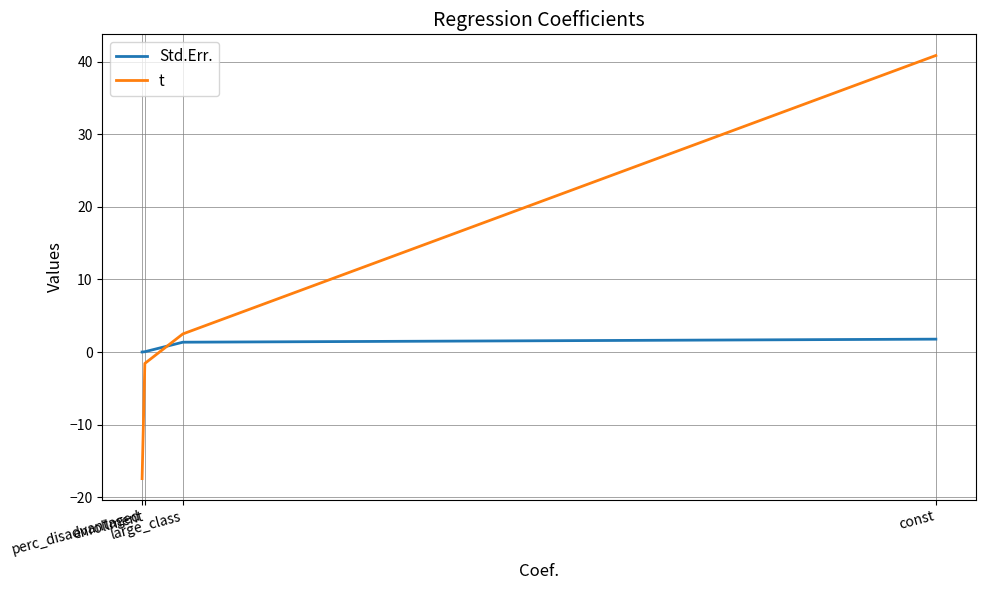

Does the chart have visible grid lines?

Yes